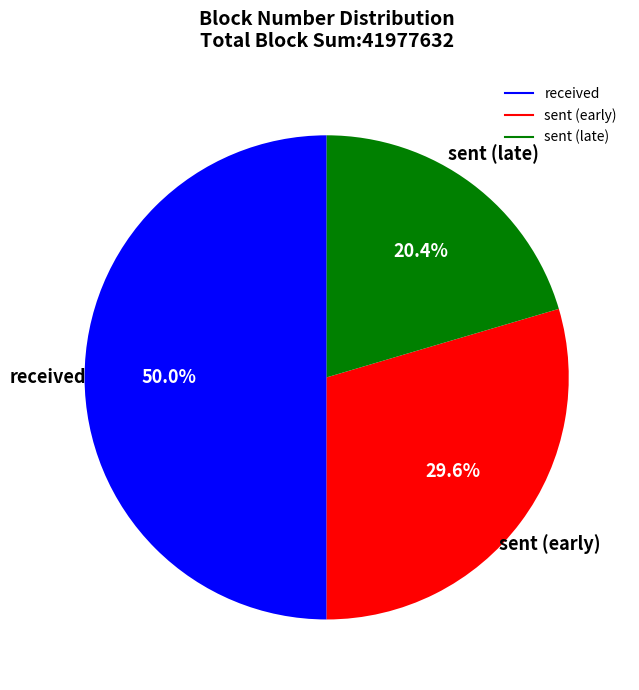

How many slices are in this pie chart?

3